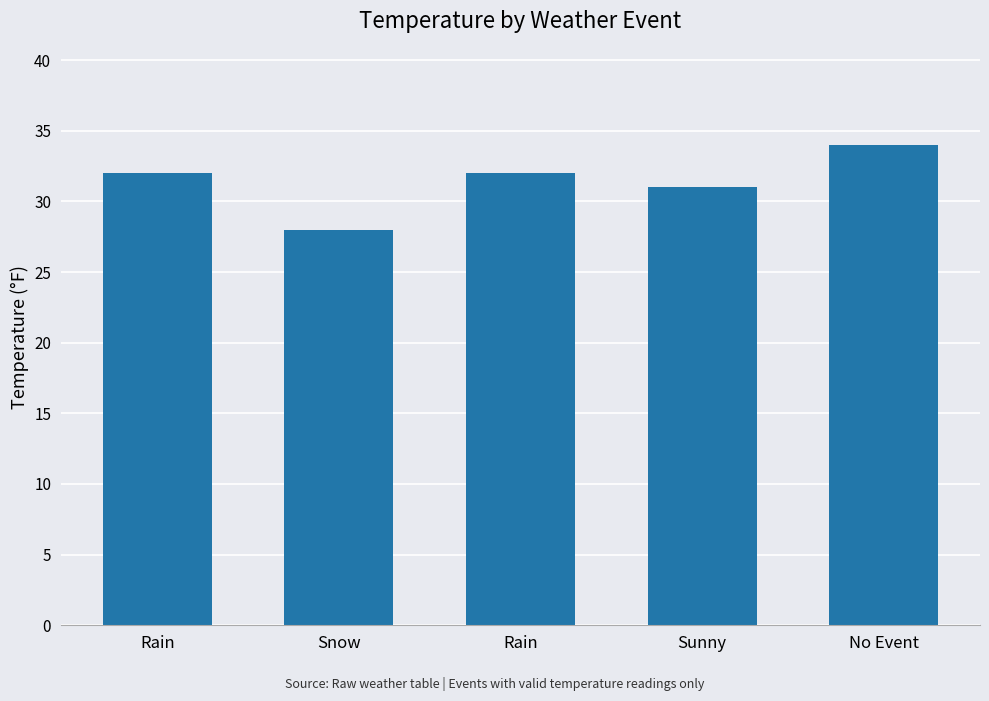

What value does the data have at Snow?

28